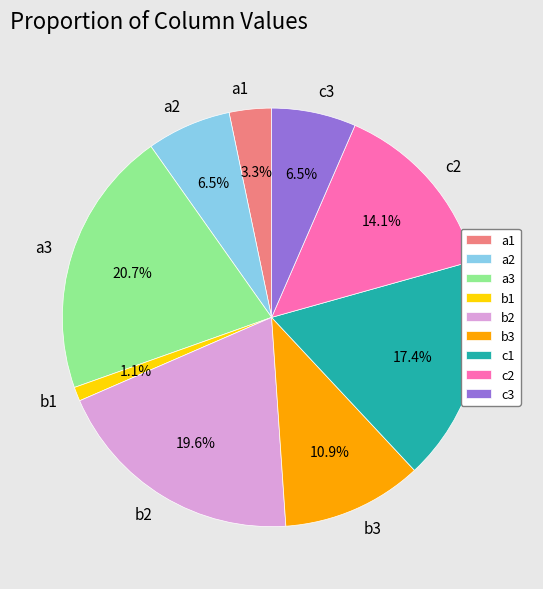

Combined, do c3 and b1 account for over 50%?

No